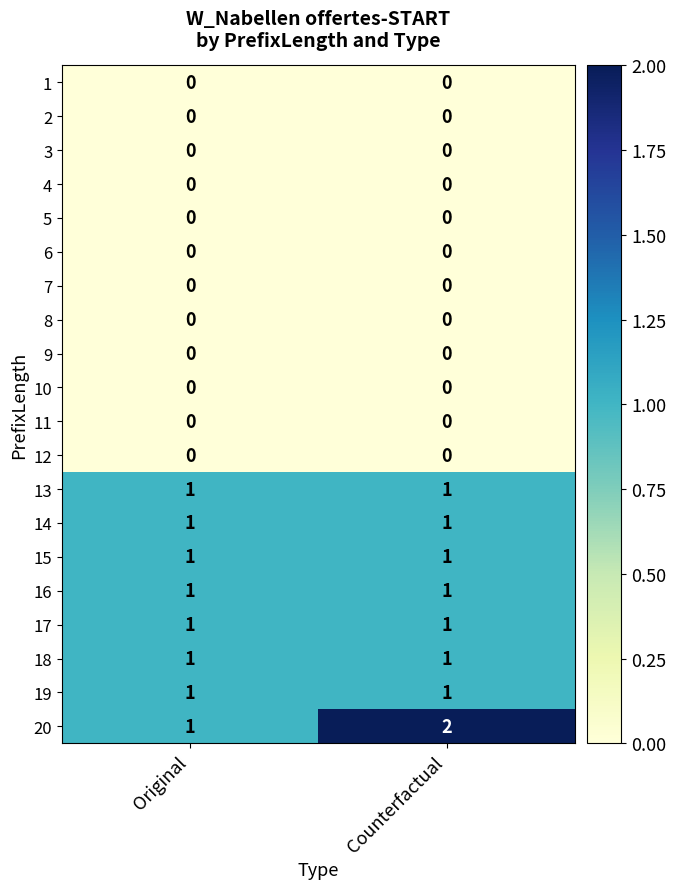

At which category is the sum across all series the highest?

Counterfactual